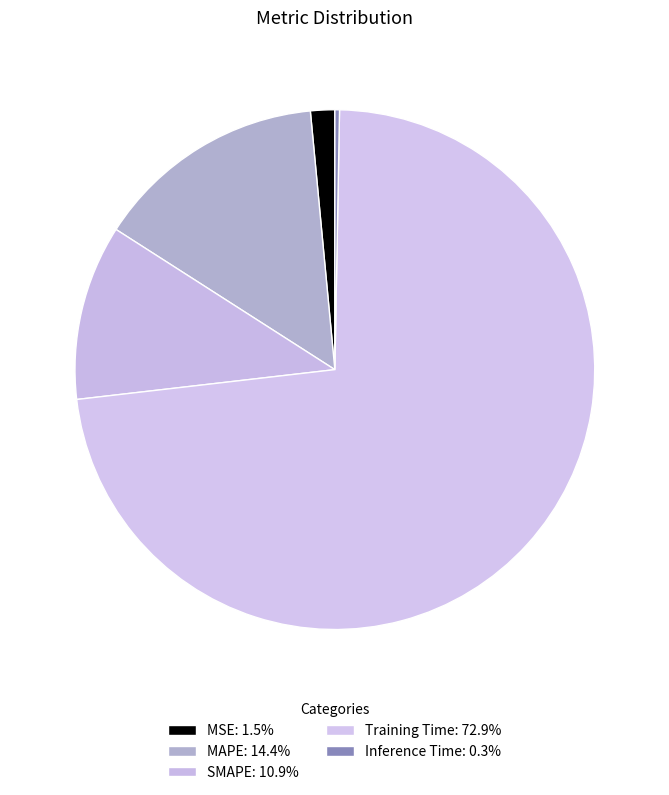

To the nearest percent, what is the average slice percentage?

20%